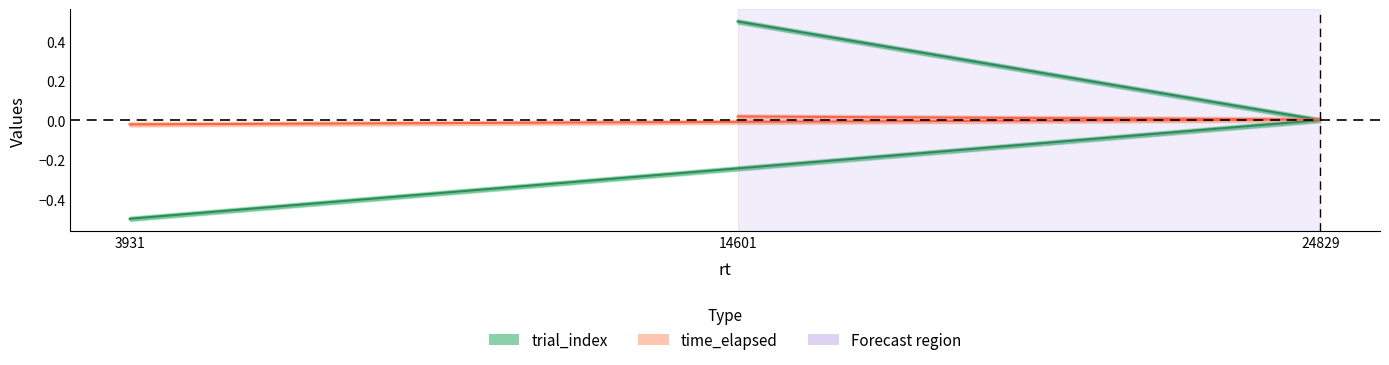

Which series changed the most between 3931 and 24829?

trial_index